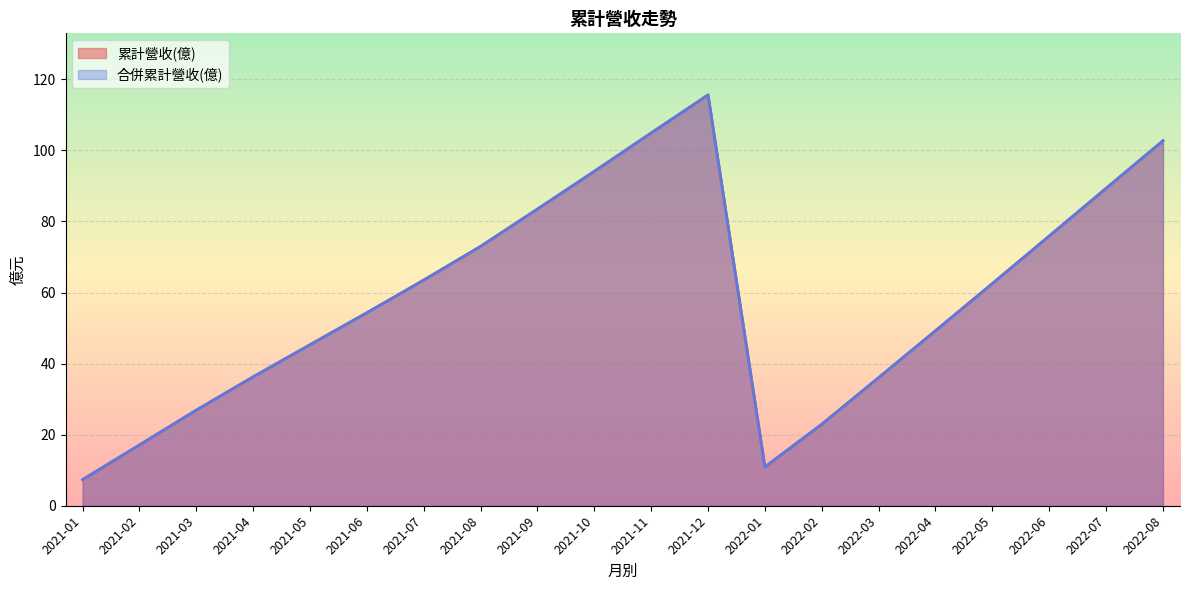

Which category has the lowest value in the 累計營收(億) series?

2021-01